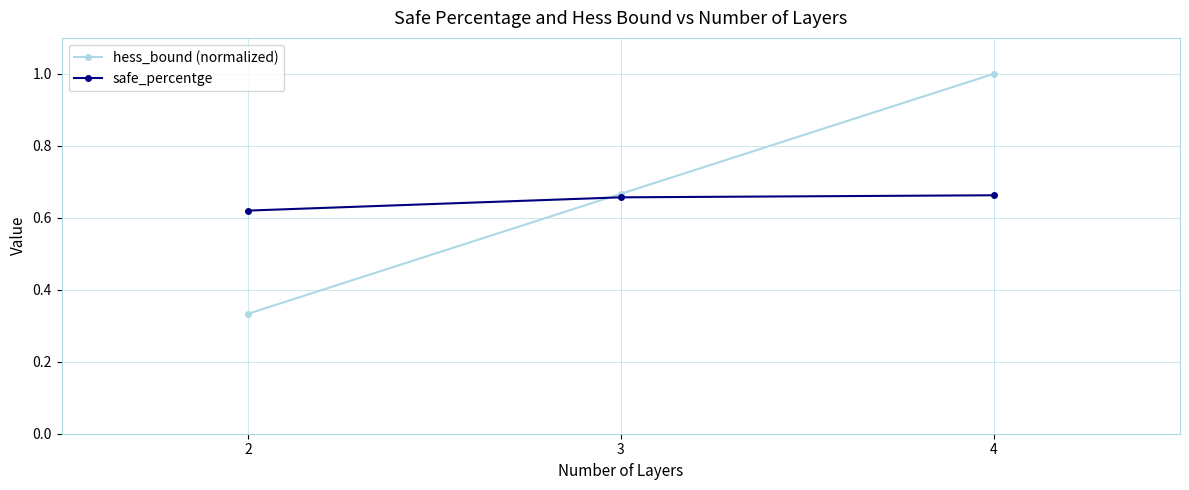

At which category does the chart reach its minimum across all series?

2